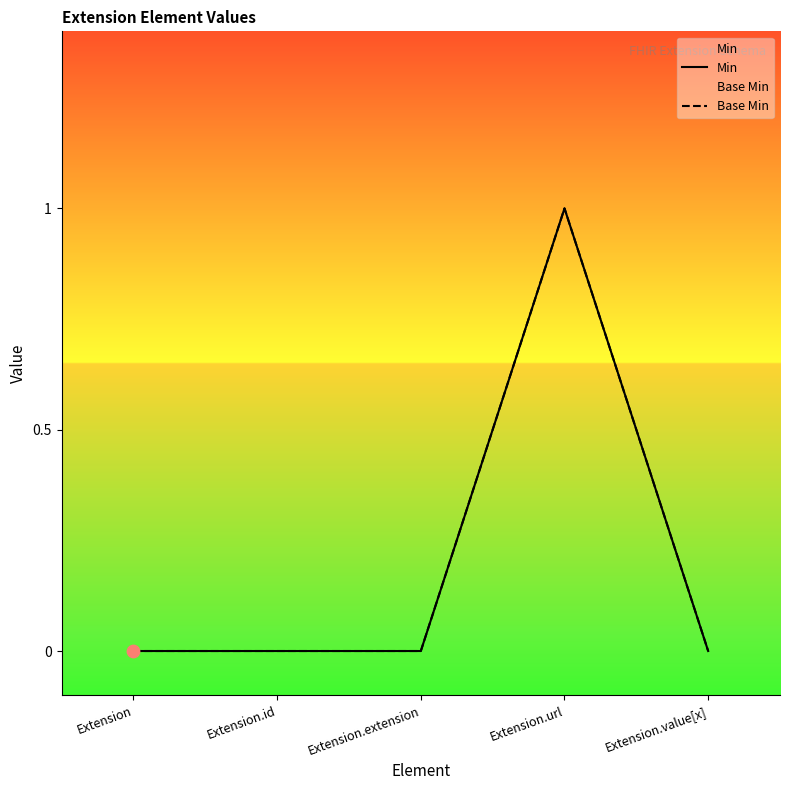

At which category is the sum across all series the highest?

Extension.url